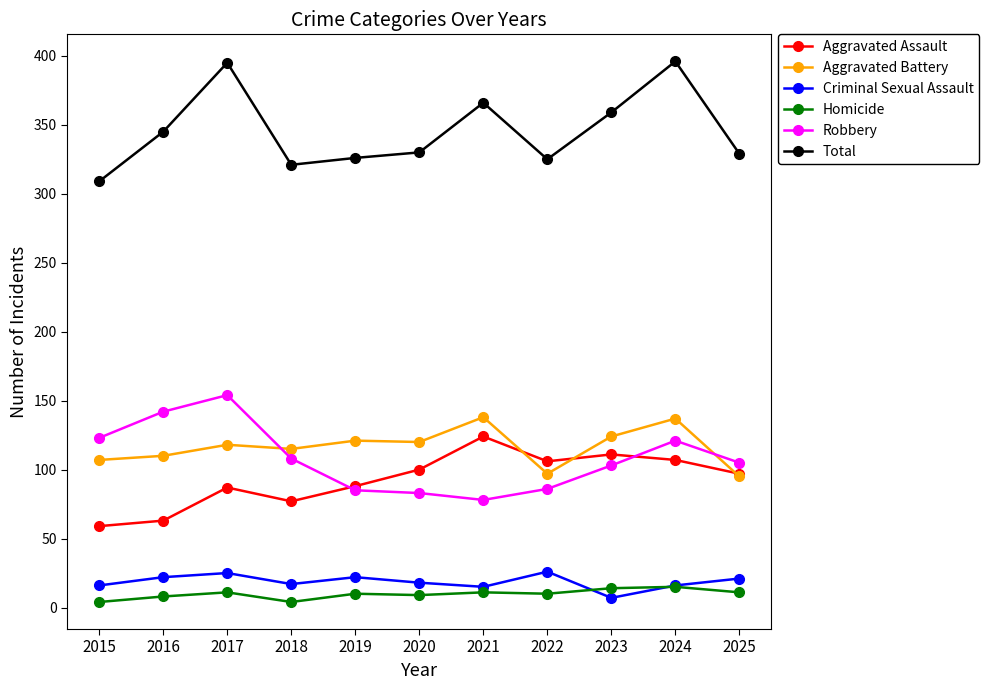

How many interior local valleys does the Total series have?

2